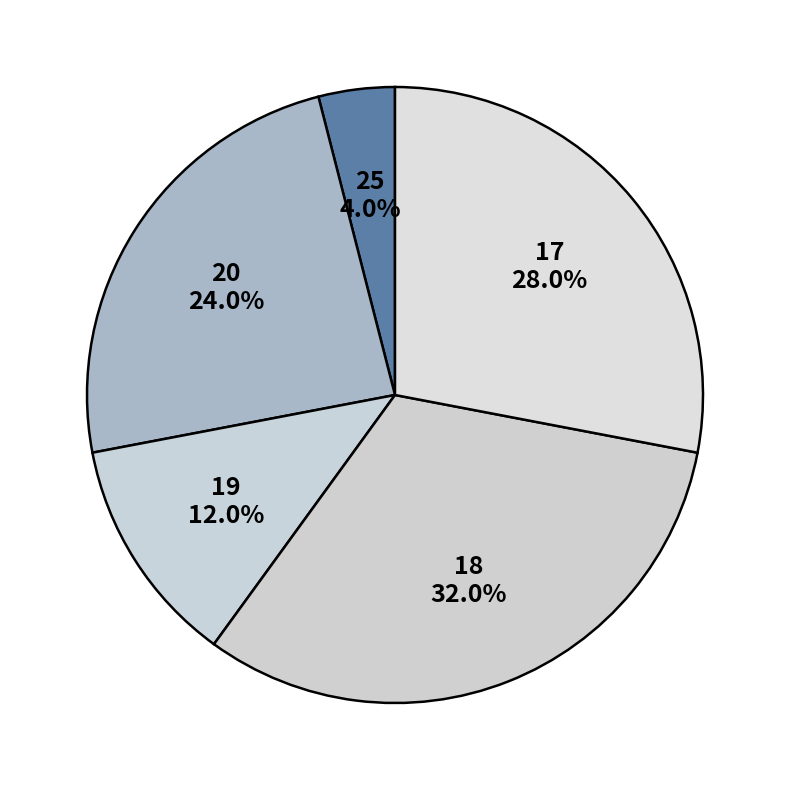

Combined, what portion of the pie is 18 and 20?

56.0%